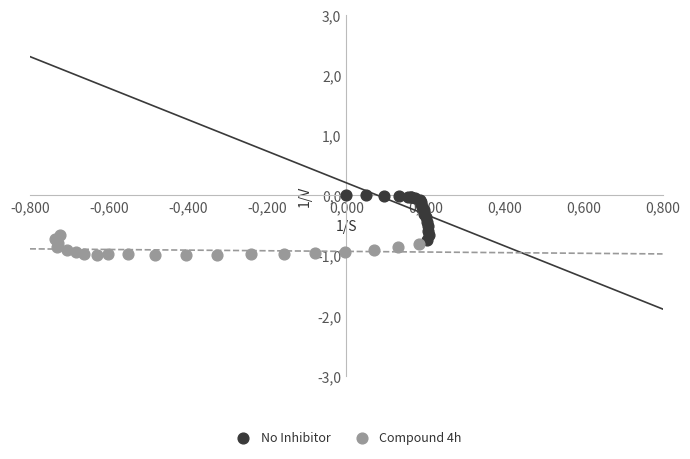

Which series contains the lowest Y value?

Compound 4h